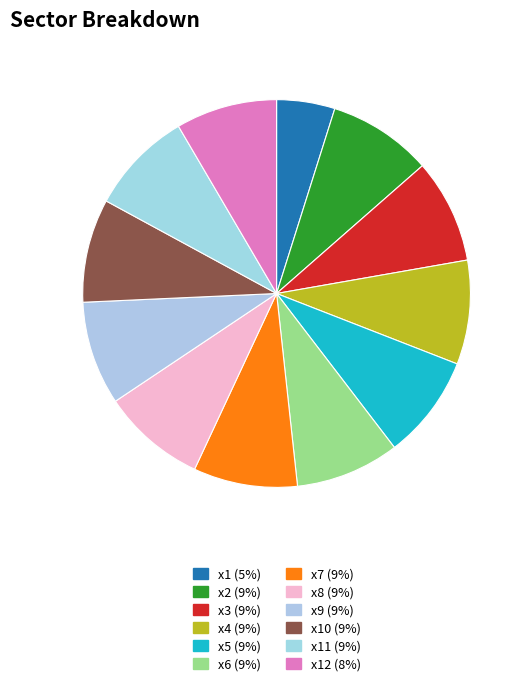

Count the number of slices in the pie.

12